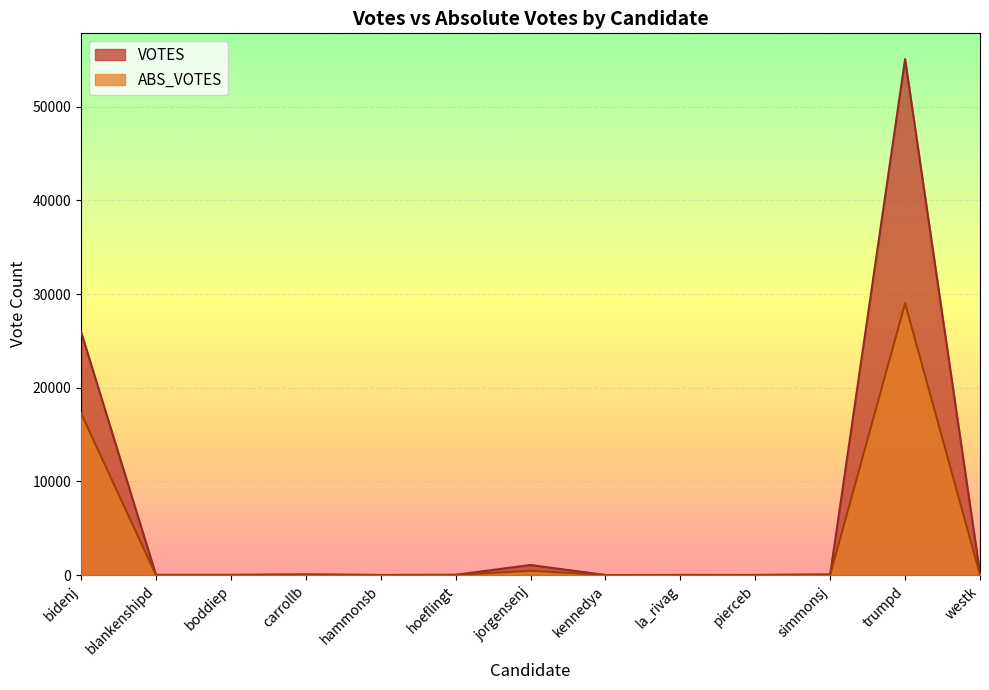

Reading left to right, list all the values displayed in this chart.

ABS_VOTES: 17287	16	19	39	13	23	474	7	17	11	42	29017	57
VOTES: 25982	36	30	89	24	38	1083	19	26	27	79	55066	164